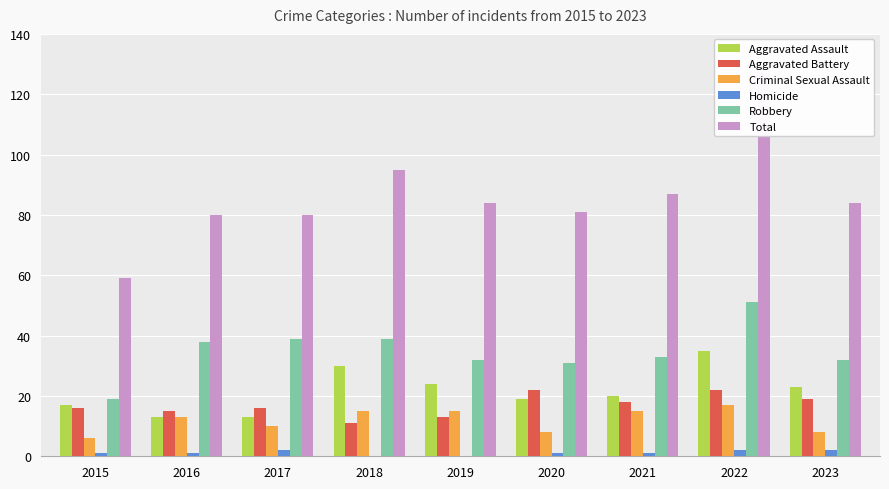

What is the sum of all Criminal Sexual Assault values?

107